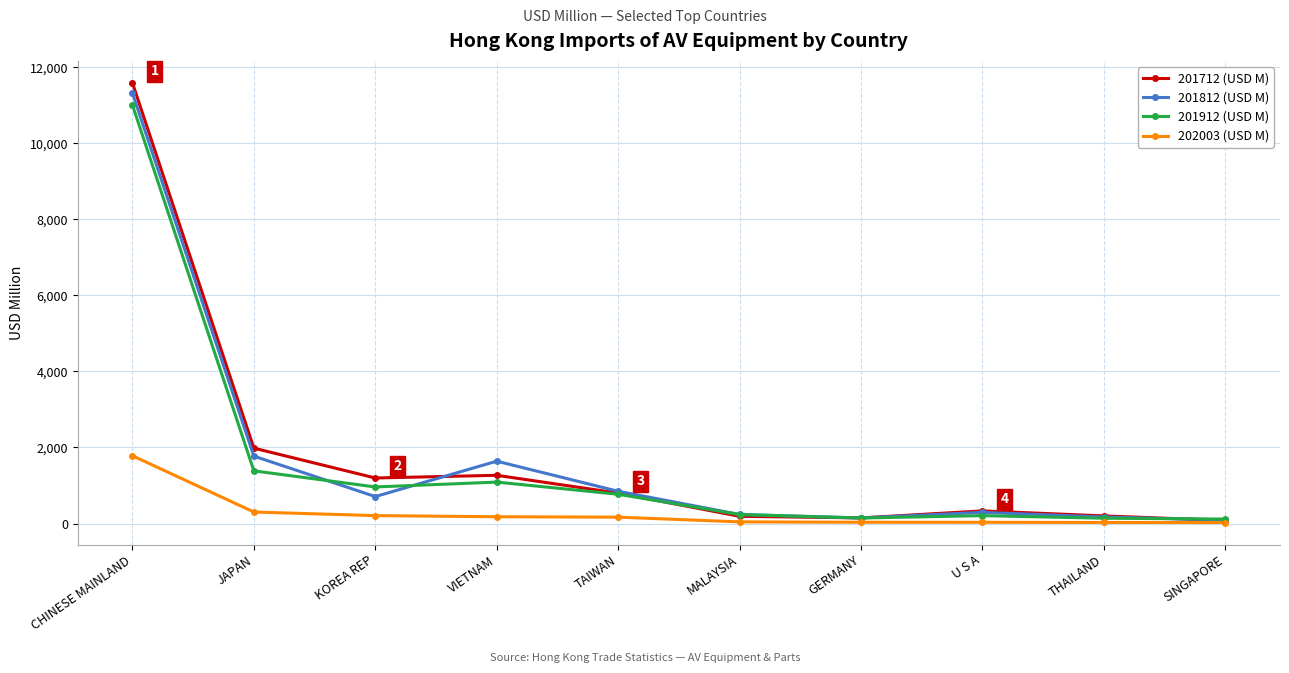

What is the lowest value of the 202003 (USD M) series?

25.5